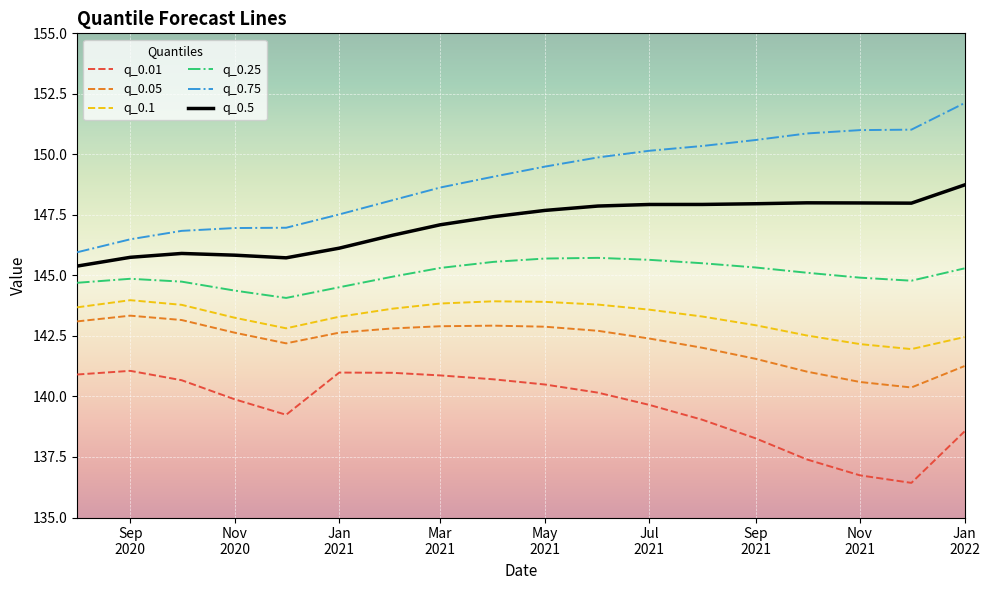

True or false: q_0.75 and q_0.05 cross at least once.

False